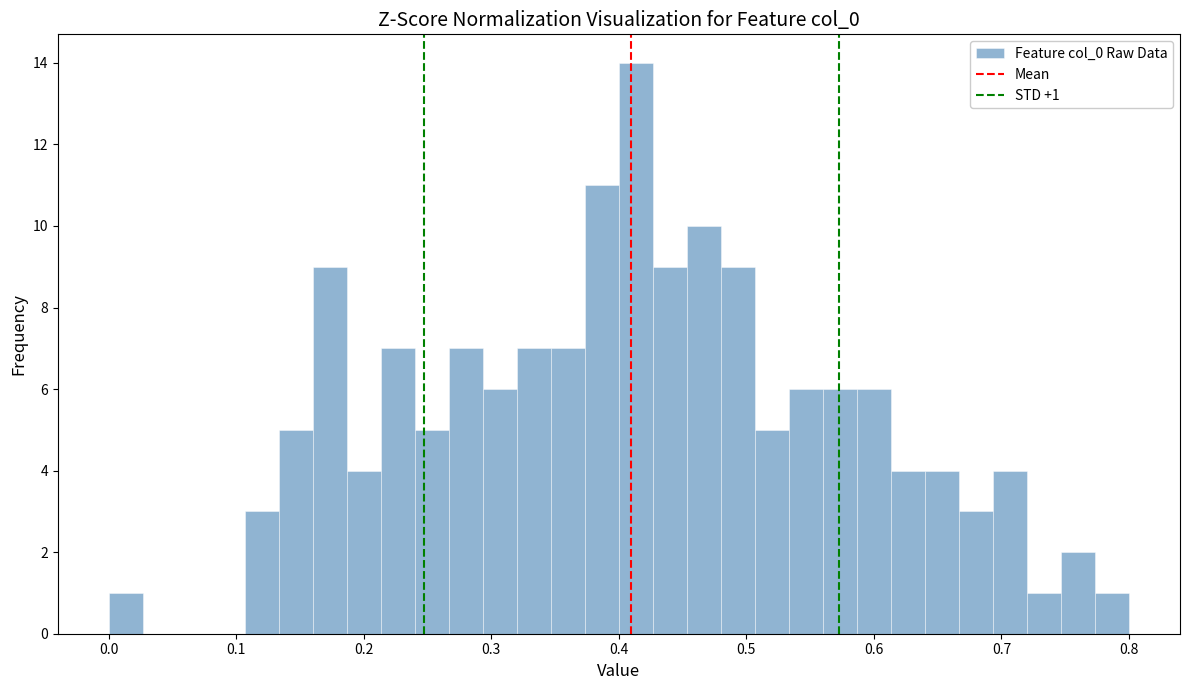

Around what value on the x-axis is the tallest bar? Give the approximate position of its centre, as read against the axis.

0.41